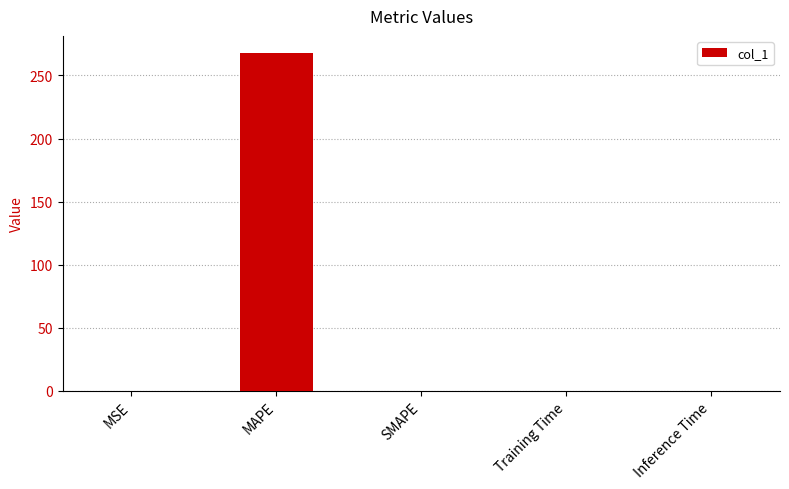

What is the change in value from MSE to Inference Time?

-0.1